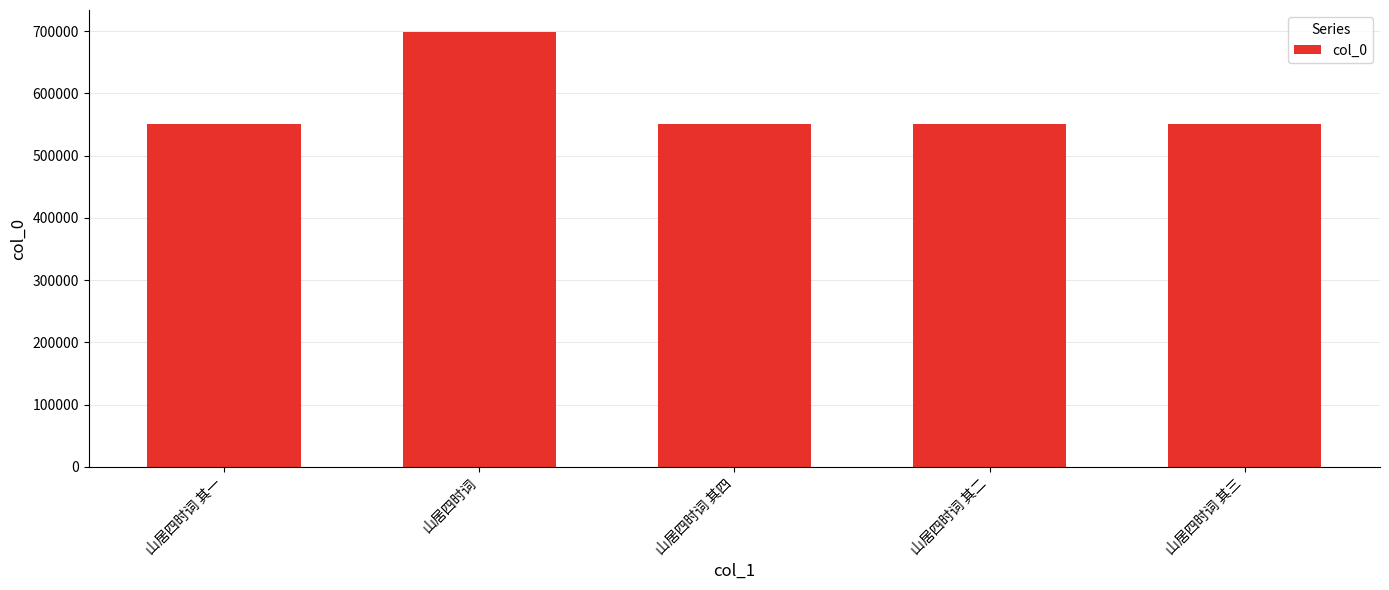

Which label corresponds to the largest value in the chart?

山居四时词